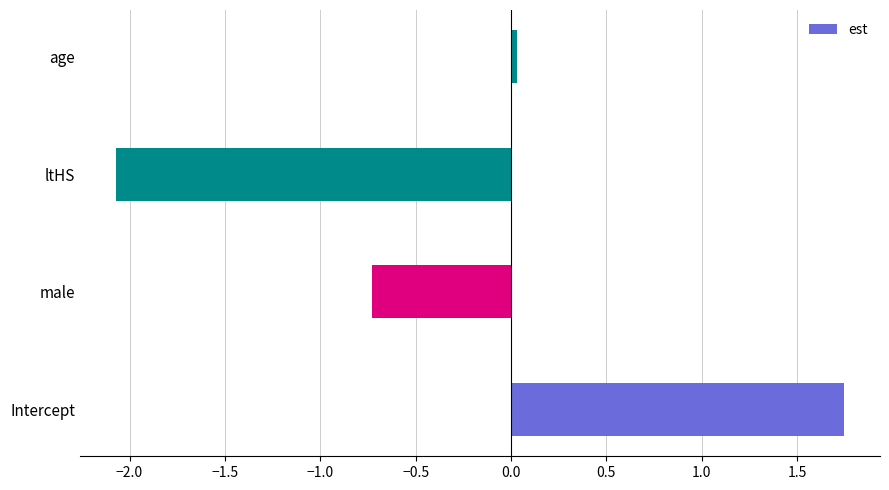

Are the bars grouped side by side (vs. stacked)?

No